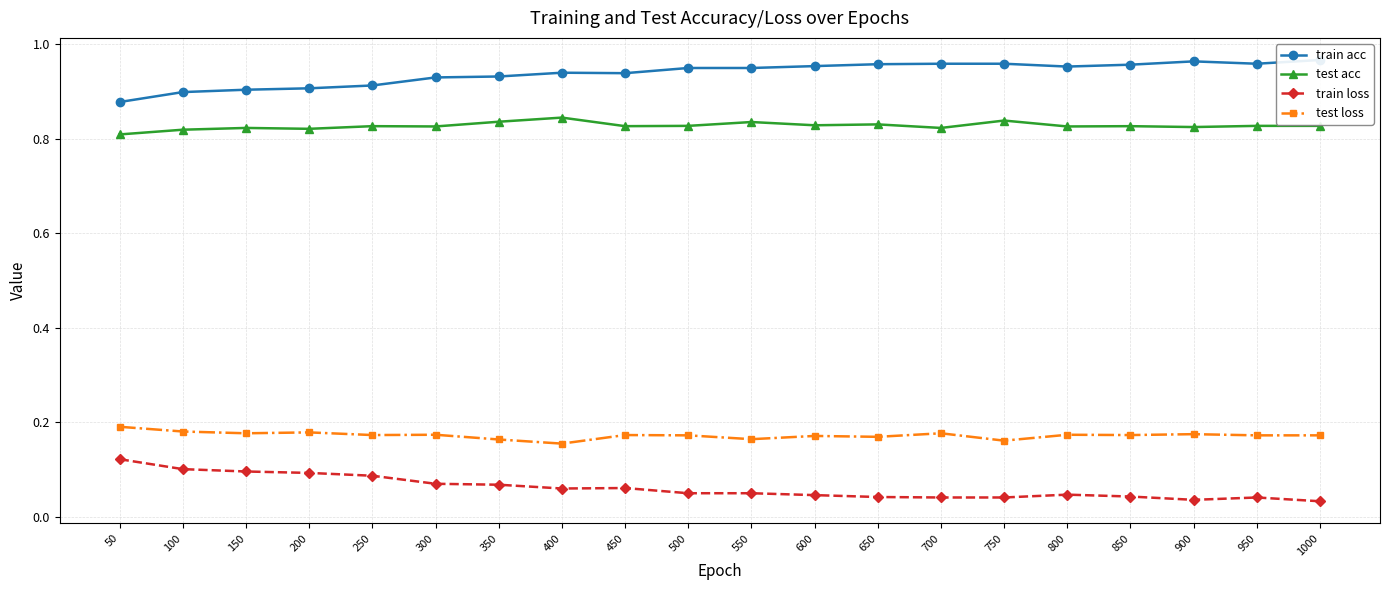

In train loss, how many points are lower than both neighbors (excluding endpoints)?

2